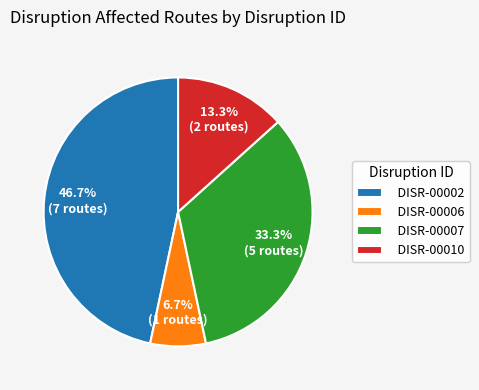

To the nearest percent, what is the combined percentage of DISR-00010 and DISR-00006?

20%